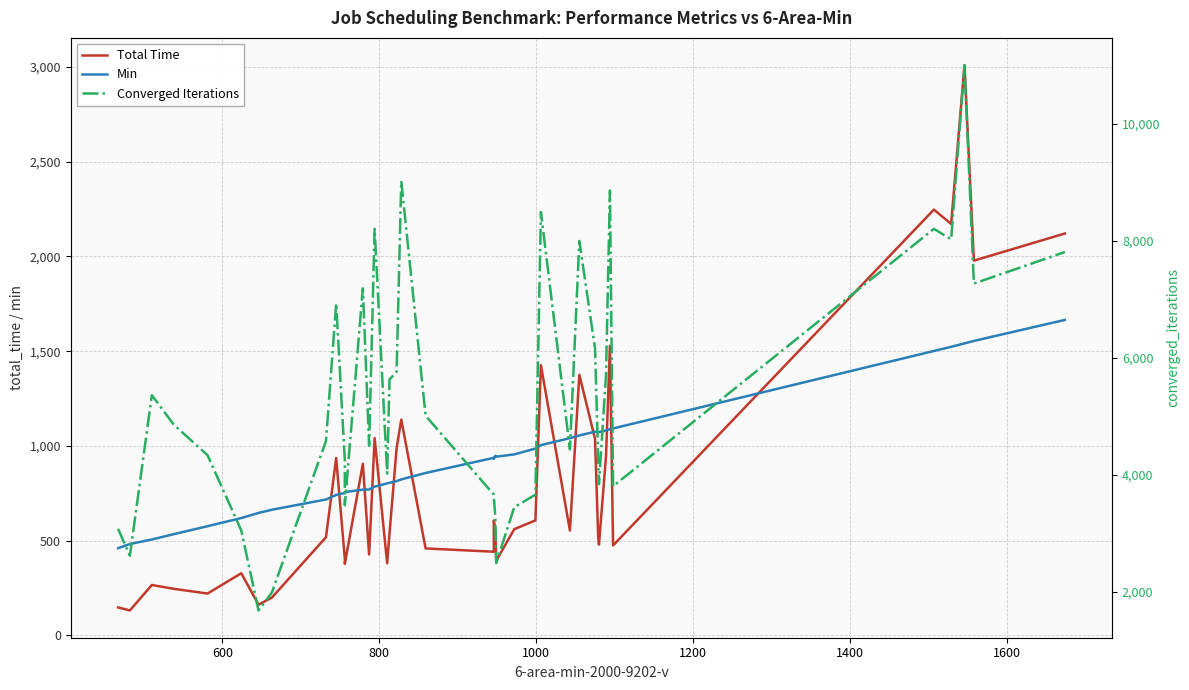

Is the value of Total Time at 600 greater than the value of Min at 9?

No